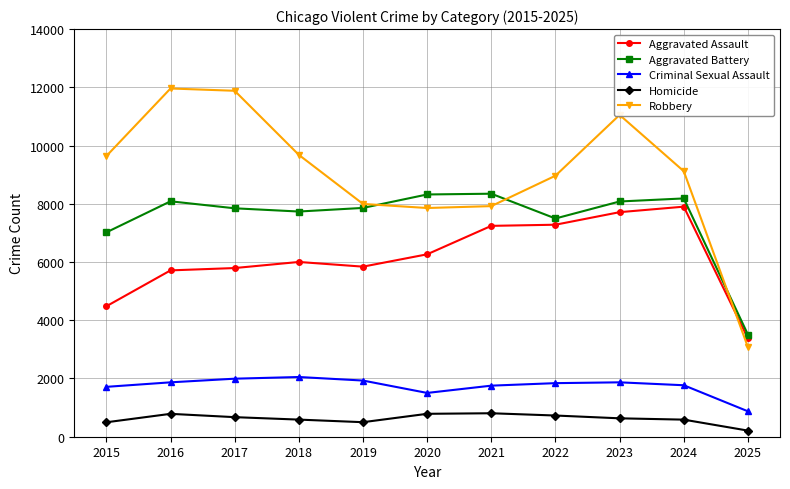

What is the value of the Homicide point at the 7th from the left?

806